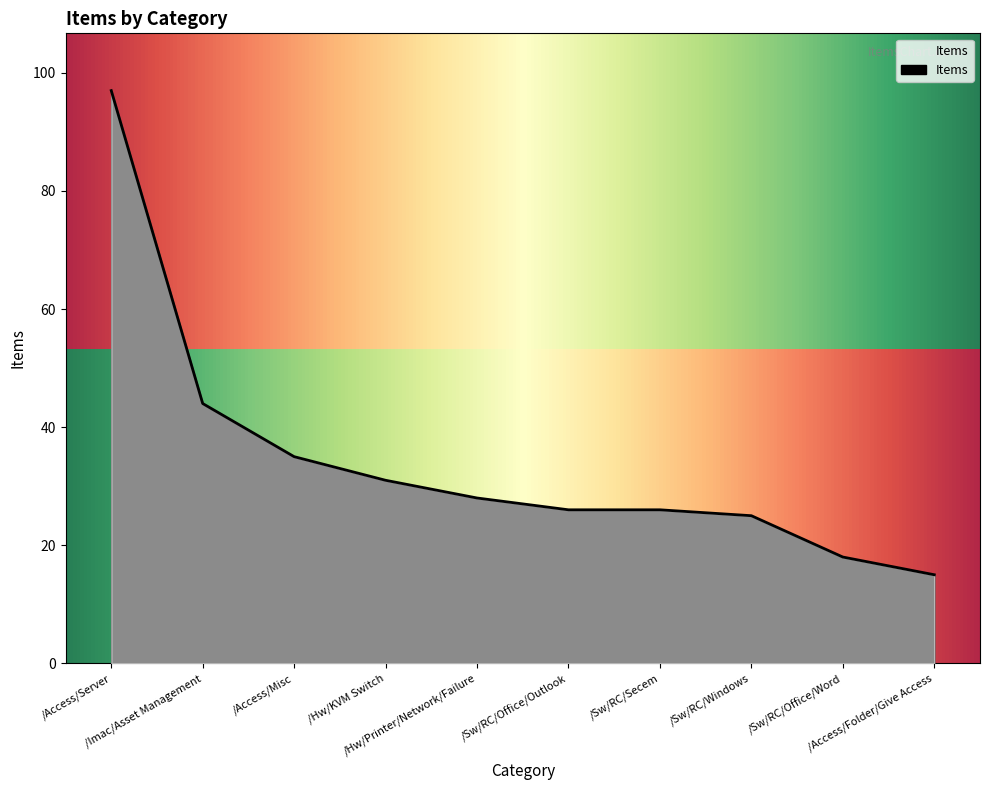

What is the ratio of the value at /Access/Misc to the value at /Access/Server?

0.4